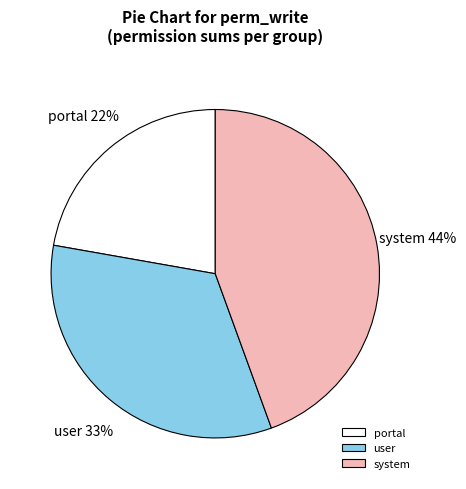

How many segments does this pie chart have?

3